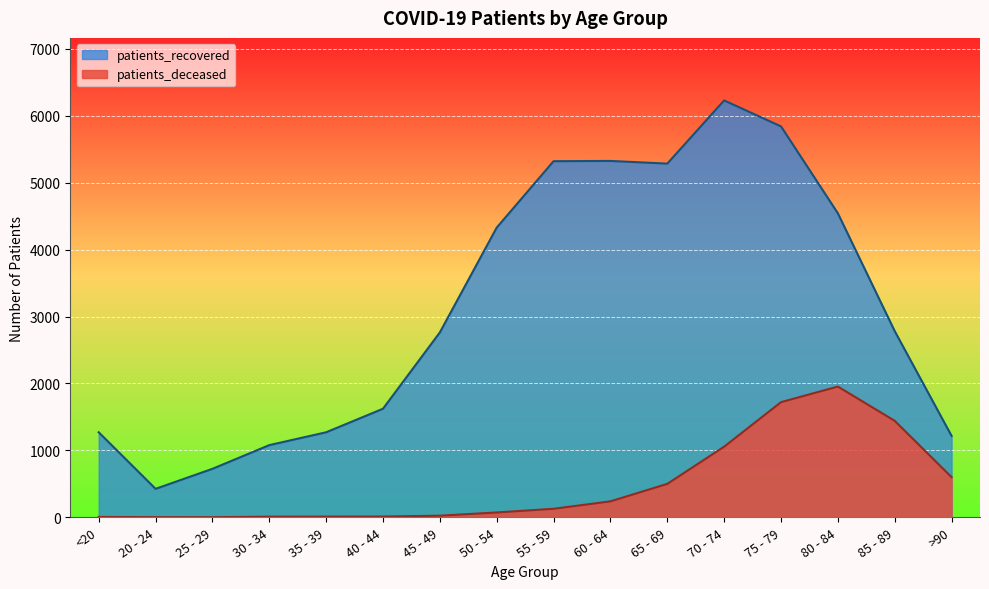

At which category is the sum across all series the highest?

75 - 79